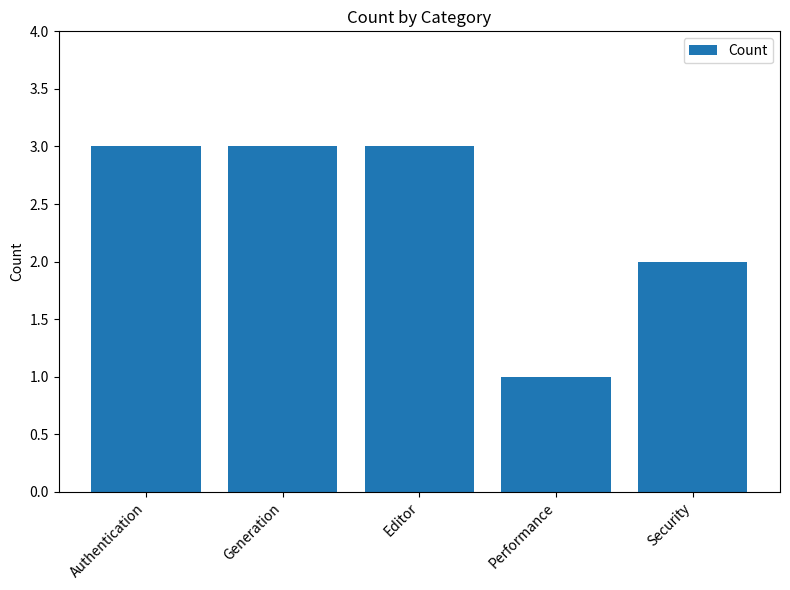

What is the difference between the second highest and second lowest values?

1